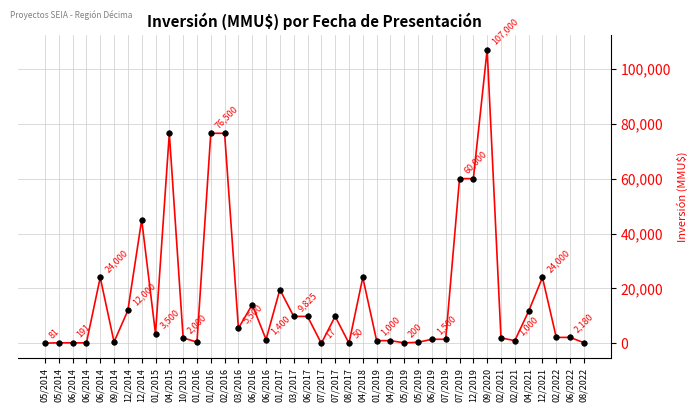

Where is the data nearest to the value 53508?

07/2019